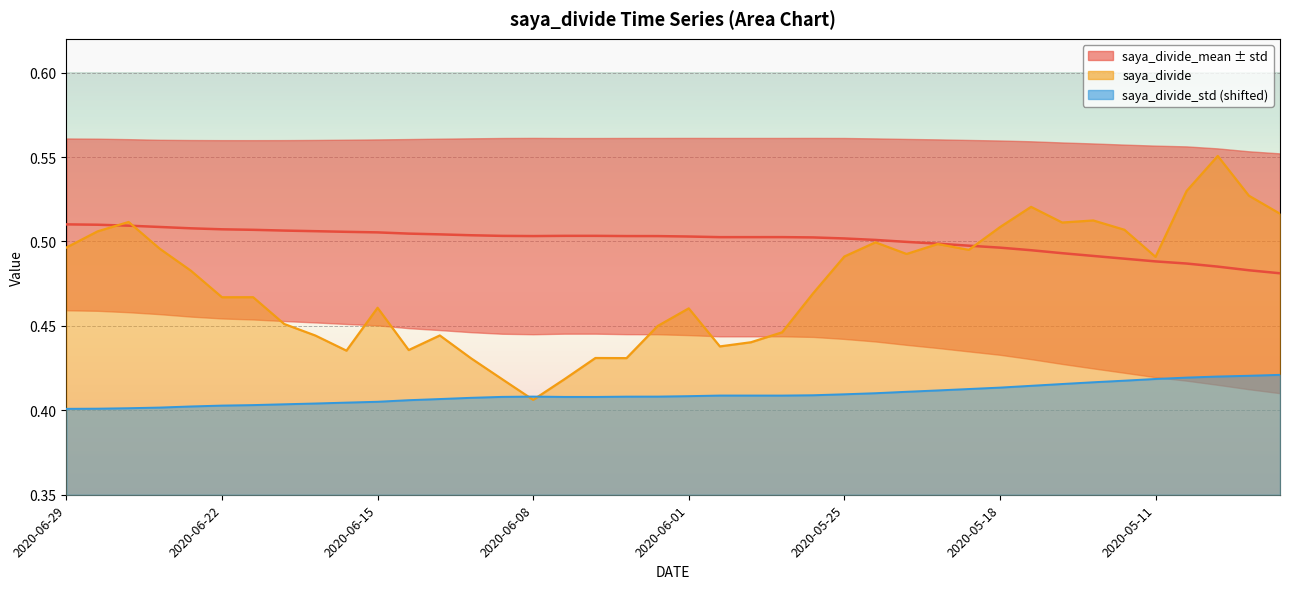

True or false: saya_divide_std and saya_divide_mean cross at least once.

False